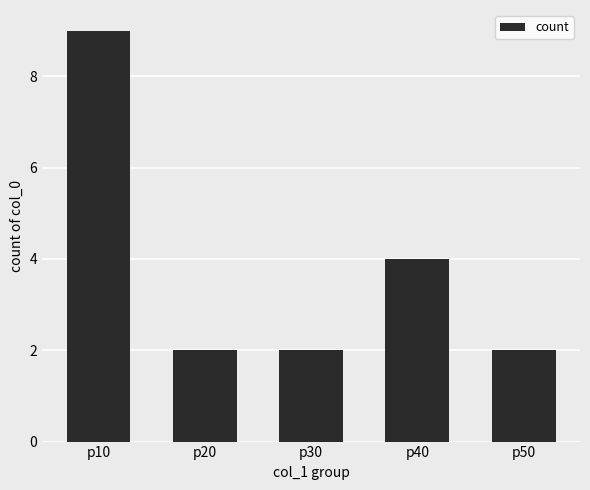

Reading right to left, what are all the values shown in this chart?

p50=2	p40=4	p30=2	p20=2	p10=9